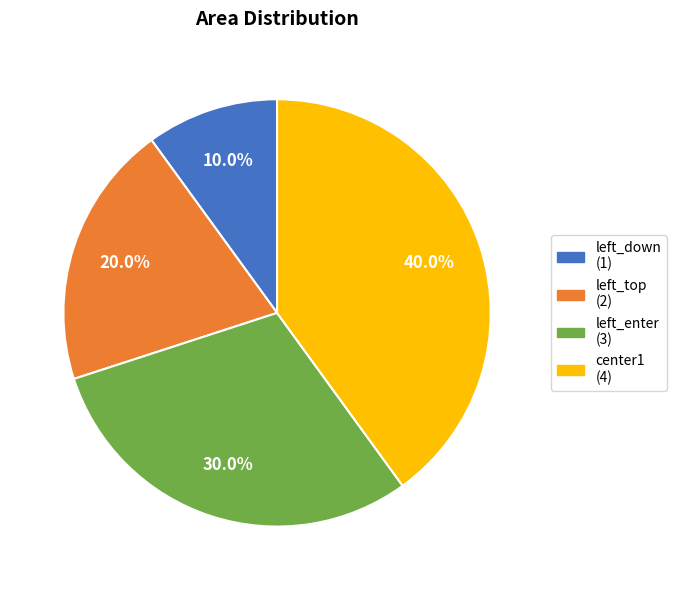

To the nearest percent, what is the difference between the left_enter and center1 slice percentages?

10%